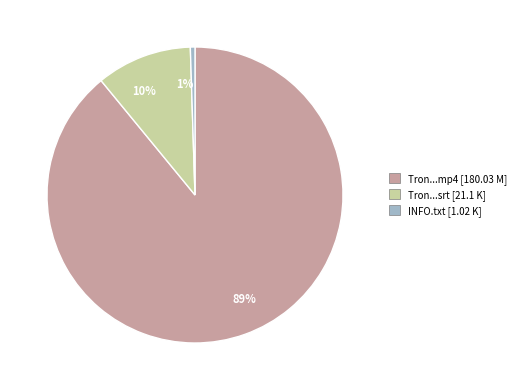

Count the number of slices in the pie.

3